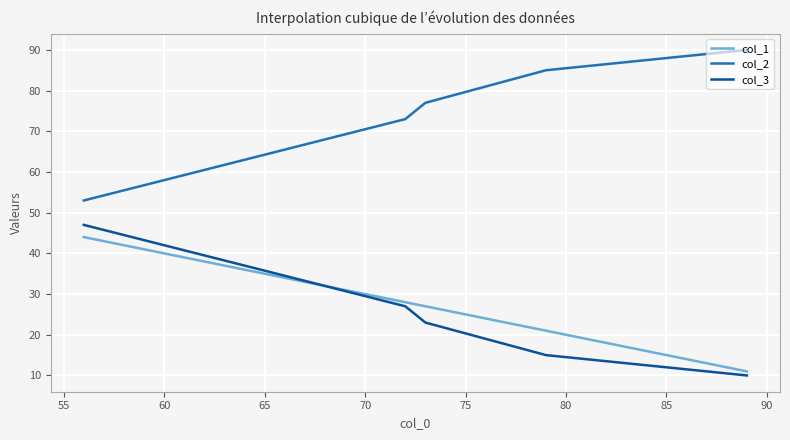

Which series has the largest range (max minus min)?

col_2